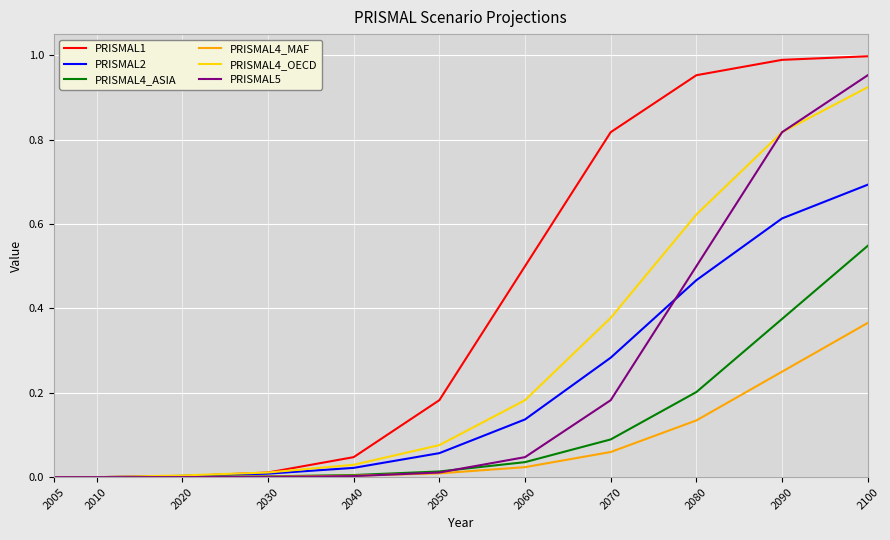

What are all the series names shown in the legend?

PRISMAL1, PRISMAL2, PRISMAL4_ASIA, PRISMAL4_MAF, PRISMAL4_OECD, PRISMAL5